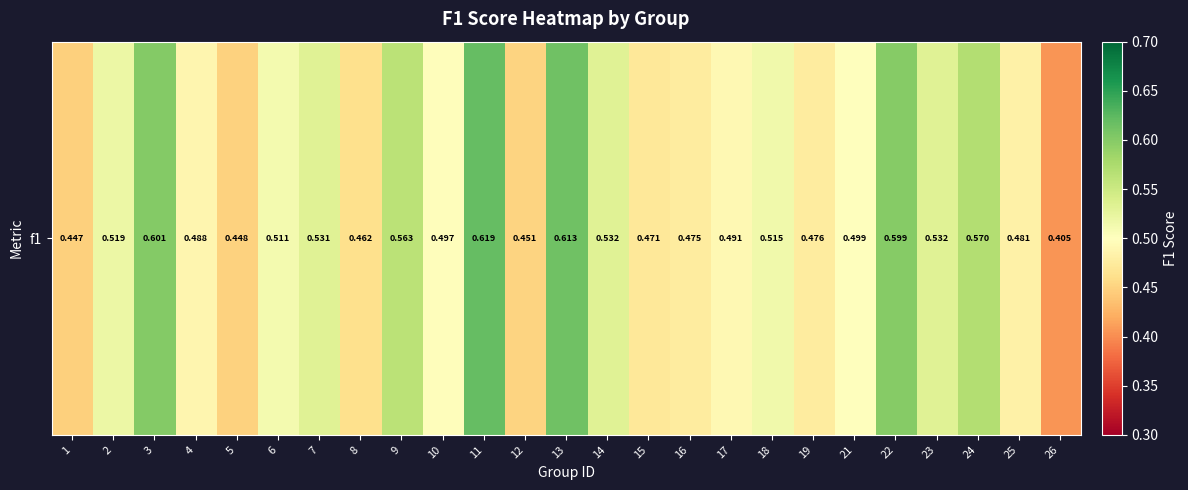

List the labels in order of value, largest first.

11, 13, 3, 22, 24, 9, 14, 23, 7, 2, 18, 6, 21, 10, 17, 4, 25, 19, 16, 15, 8, 12, 5, 1, 26